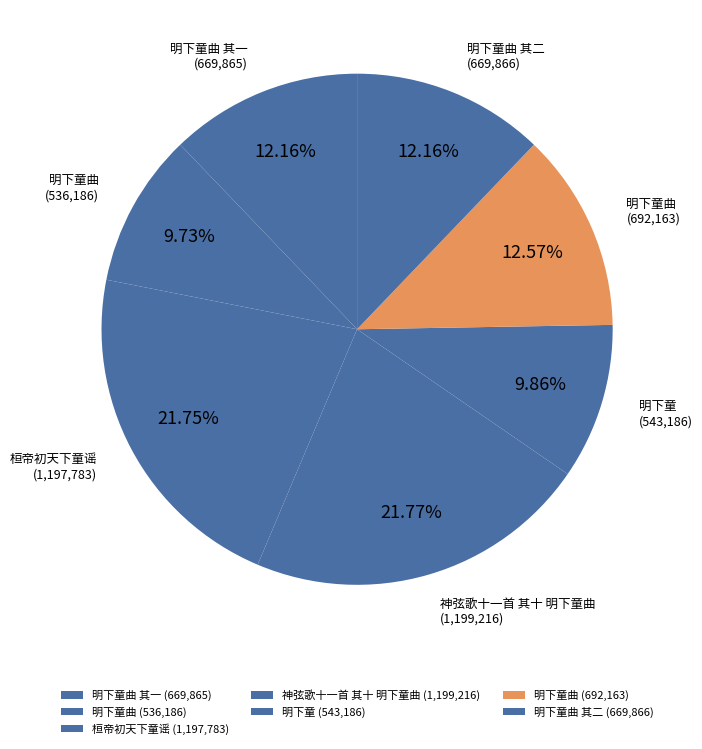

Count the number of slices in the pie.

7